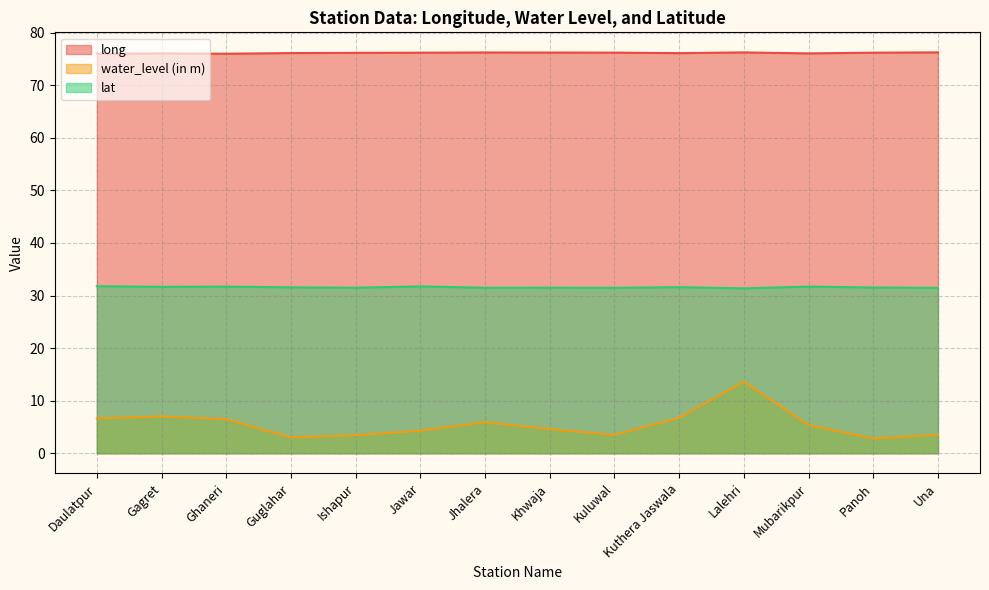

True or false: water_level (in m) and long intersect in this chart.

False